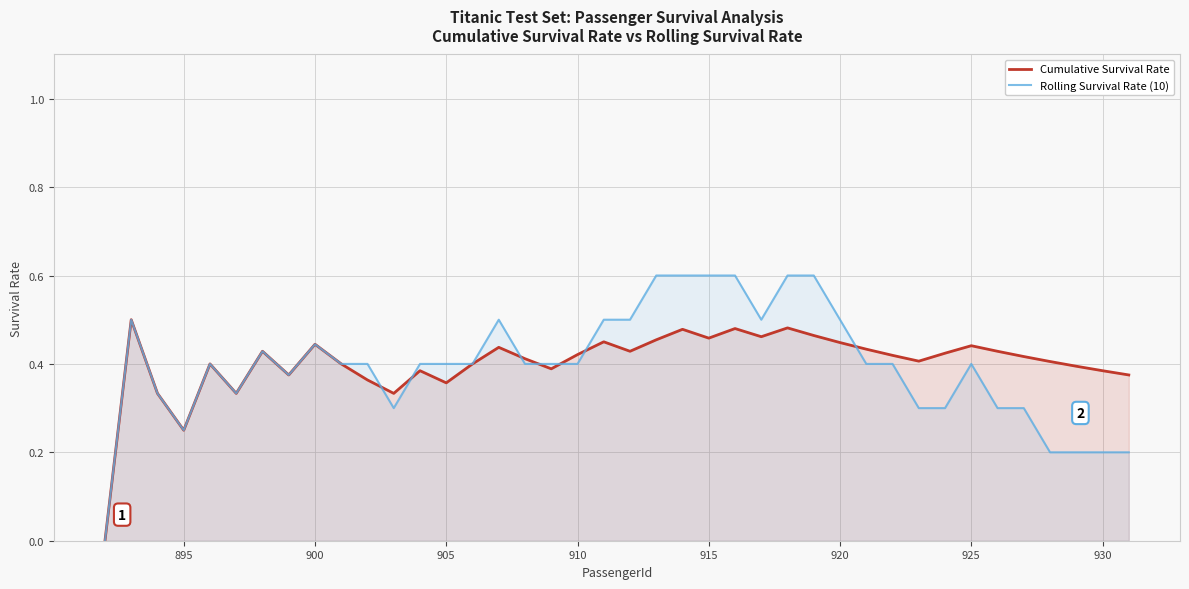

Rank the series by their maximum value, from highest to lowest.

Rolling Survival Rate (10), Cumulative Survival Rate